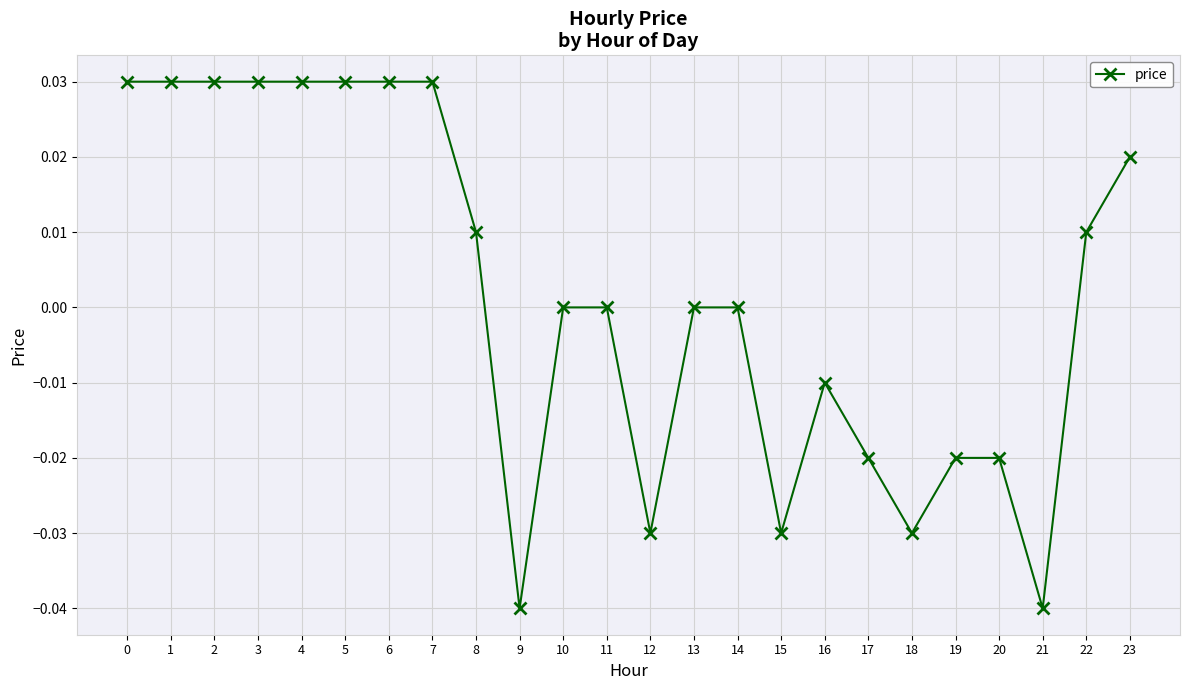

True or false: the data shows -0.0 at 9.

True